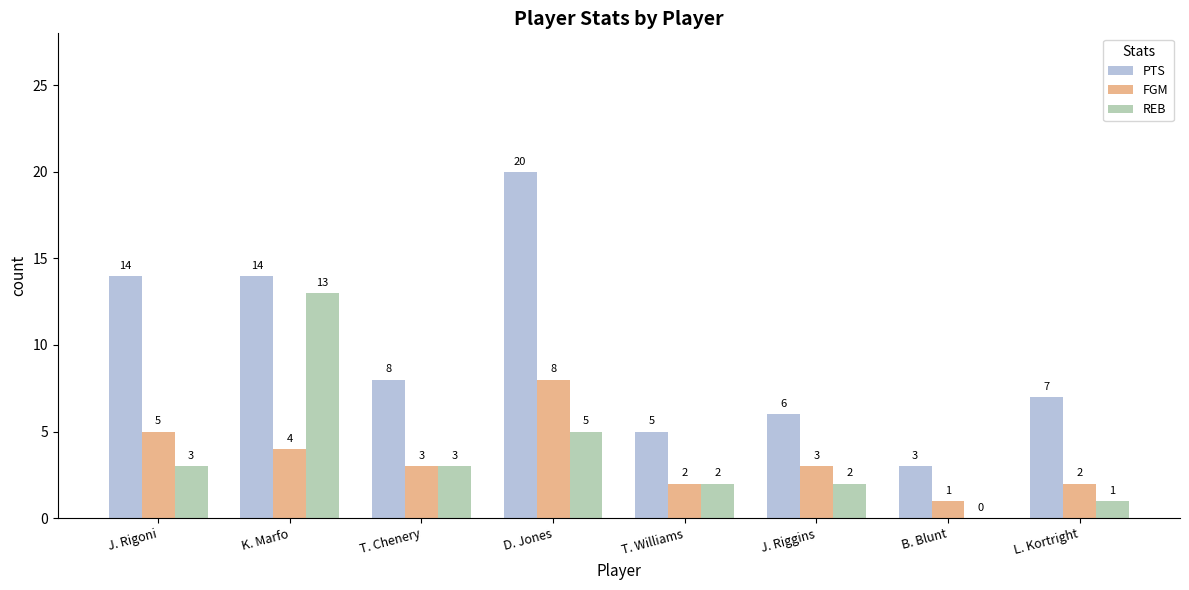

Are the bars horizontal?

No